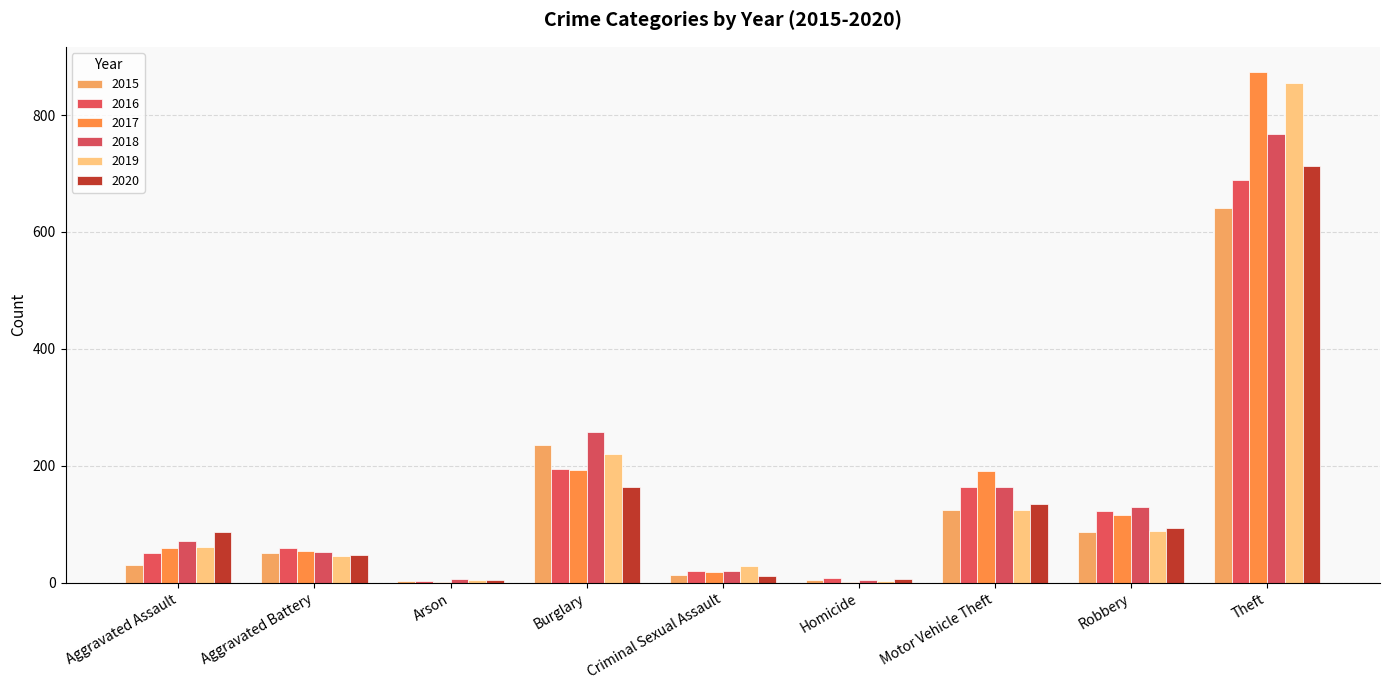

What is the label of the 5th bar from the left?

Criminal Sexual Assault